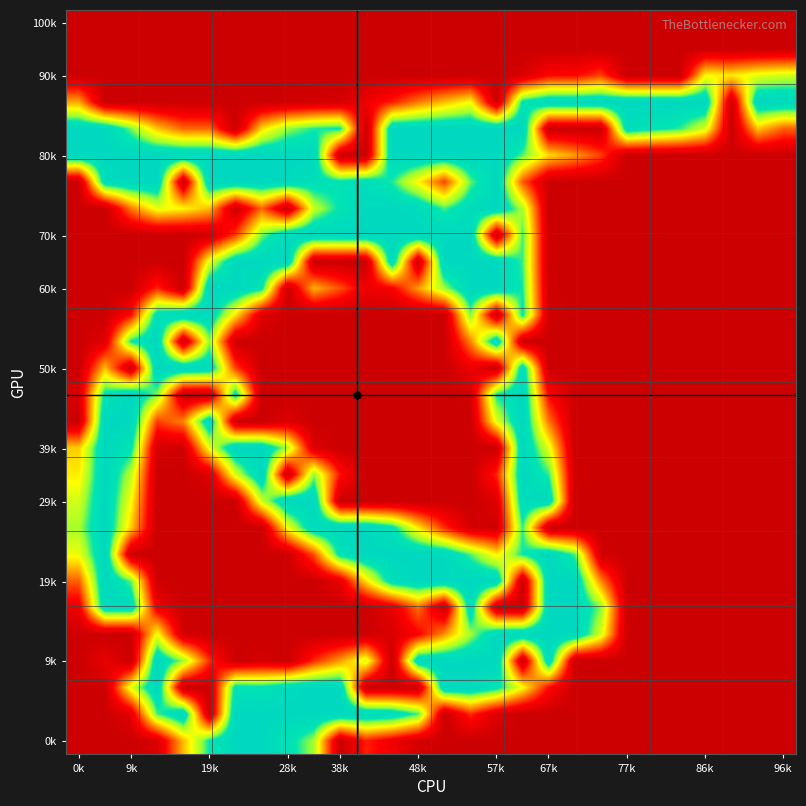

How many data points does each series have?

28